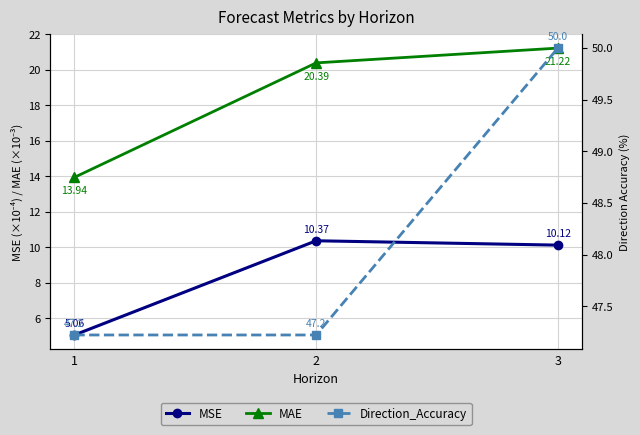

List the labels in order of MAE value, largest first.

3, 2, 1